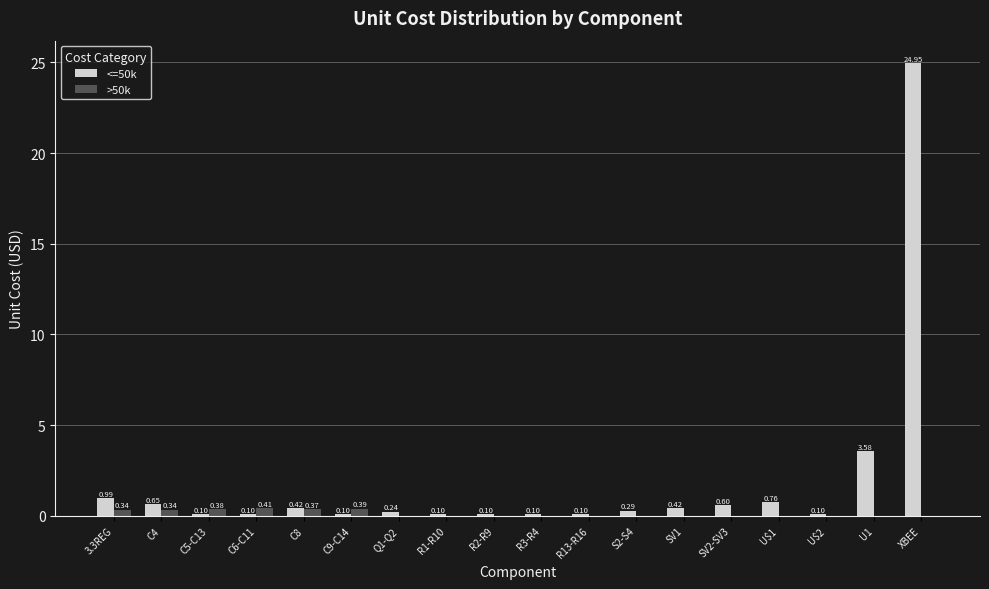

Which series has the largest total across all categories?

<=50k